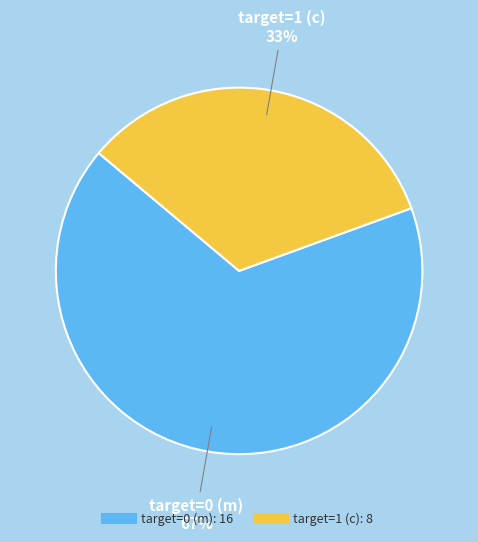

To the nearest percent, what is the average slice percentage?

50%